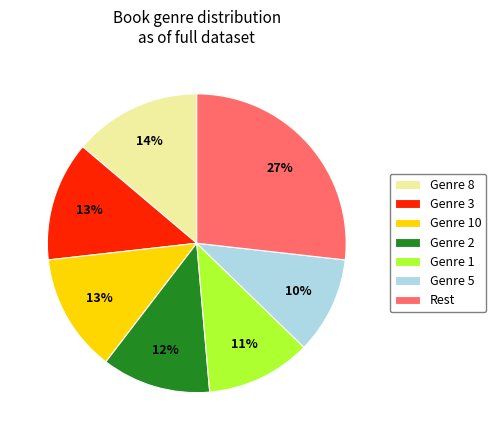

Do Genre 10 and Rest together represent more than half of the pie?

No